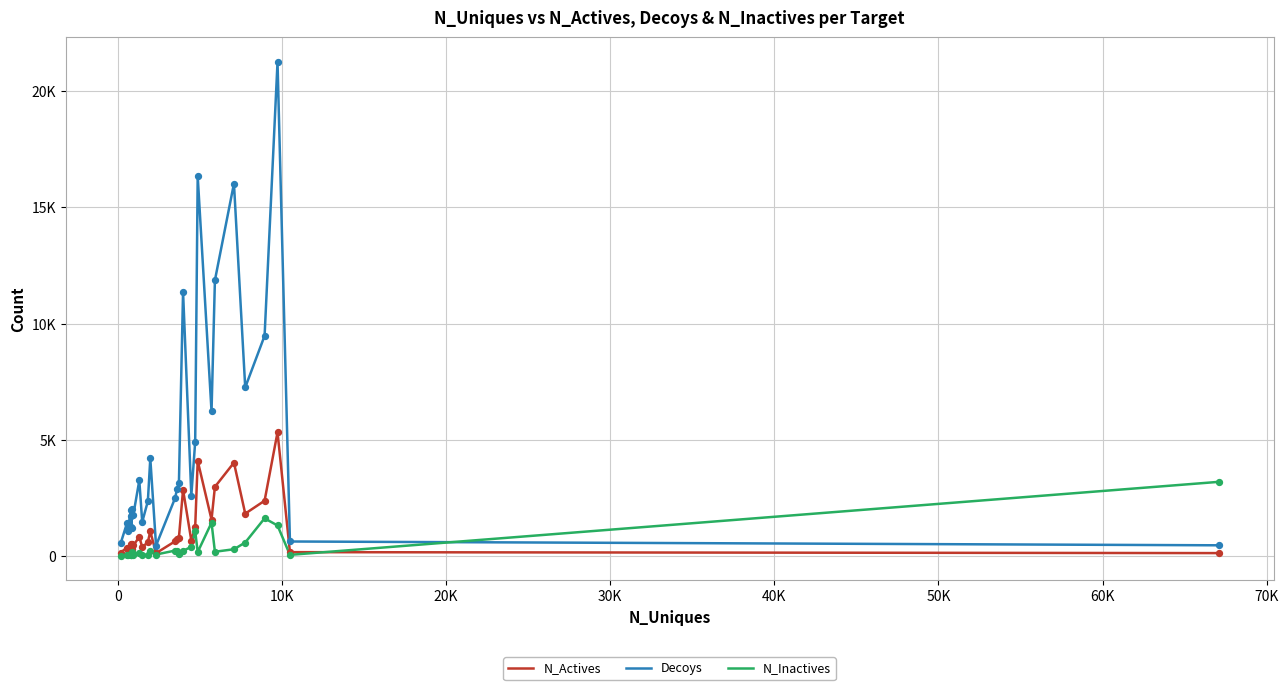

At how many categories does at least one series exceed 11131?

5